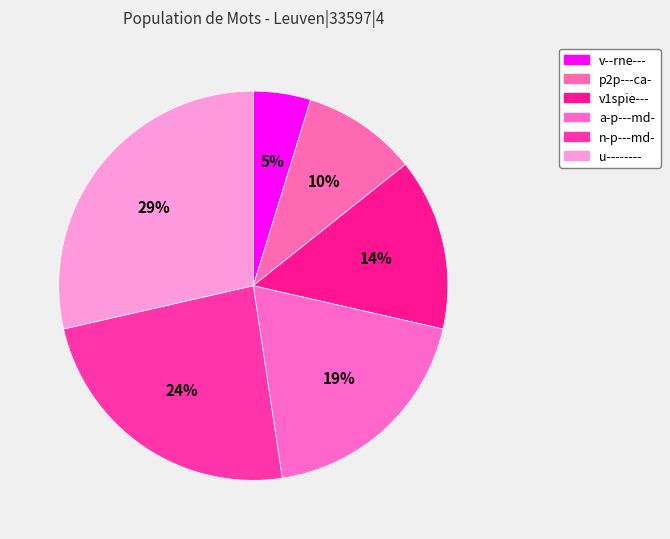

Is n-p---md- the majority of the pie?

No